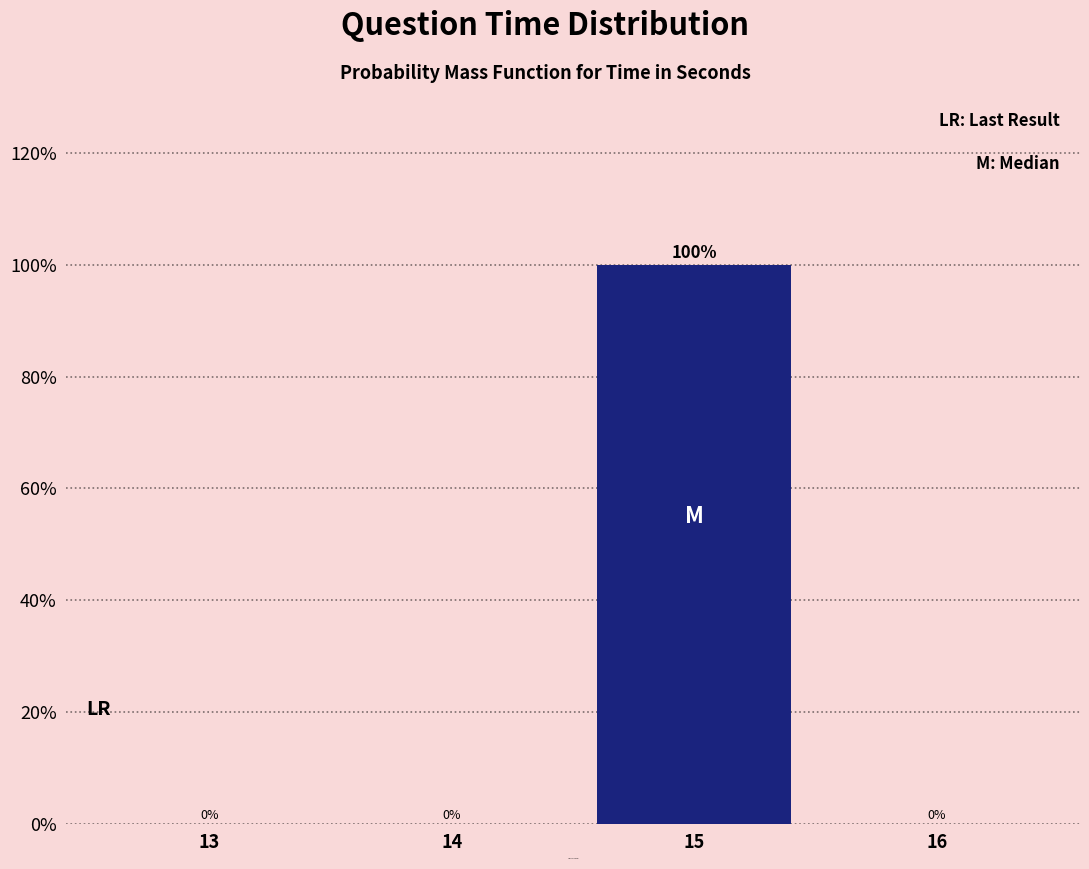

Reading left to right, transcribe all the data shown in this chart.

13=0	14=0	15=100	16=0